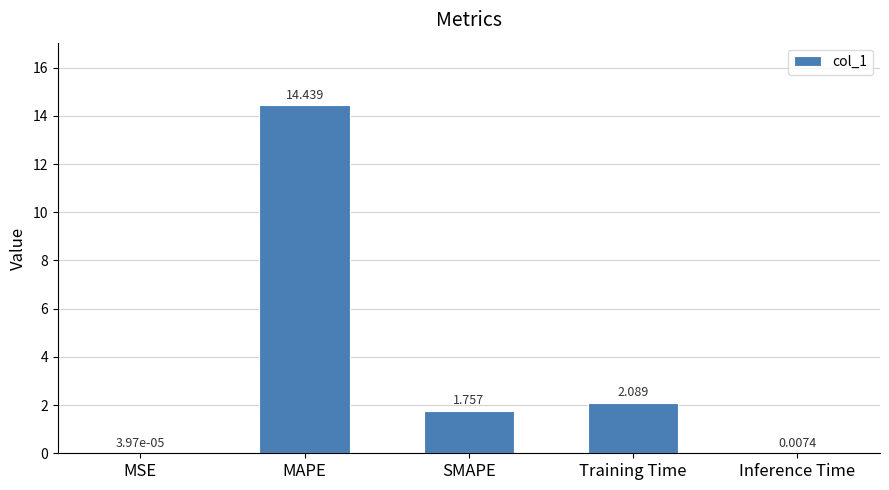

How many values exceed 1?

3